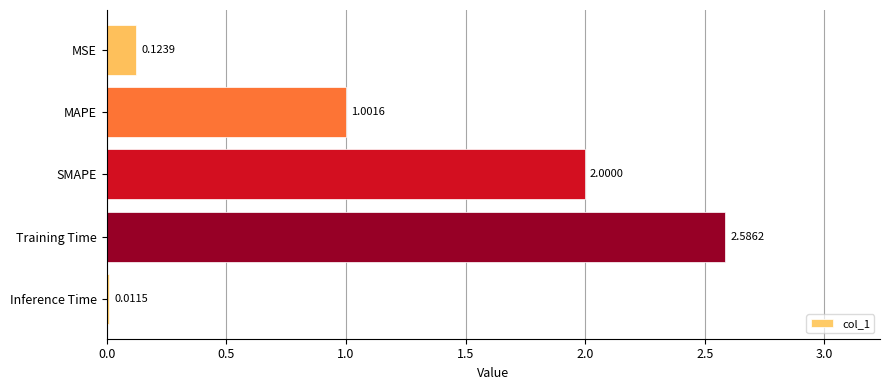

List the labels in order of value, largest first.

Training Time, SMAPE, MAPE, MSE, Inference Time